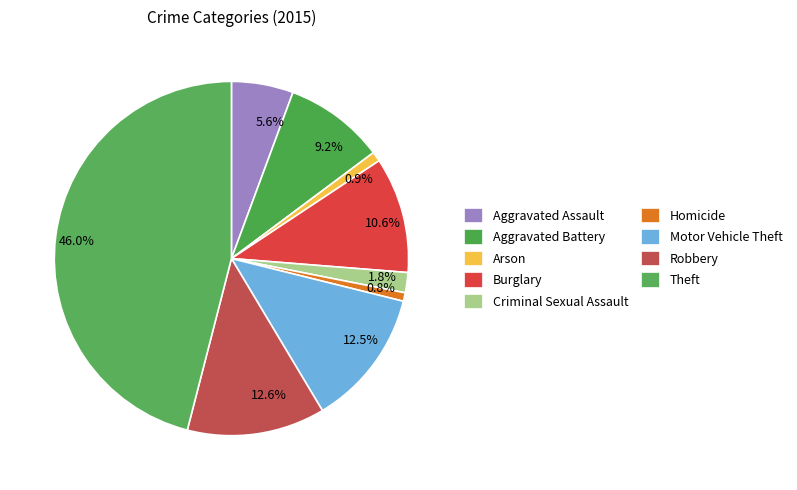

Is there any slice that represents more than half of the pie?

No